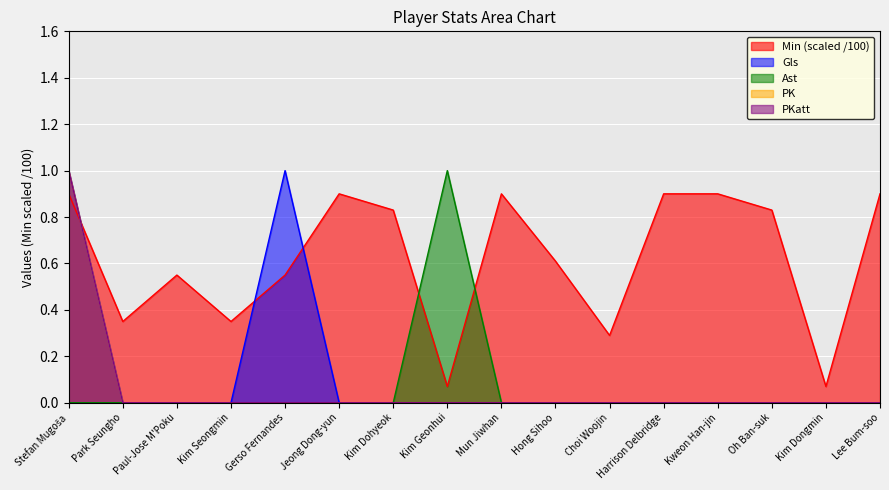

At which label does Ast reach its minimum?

Stefan Mugoša